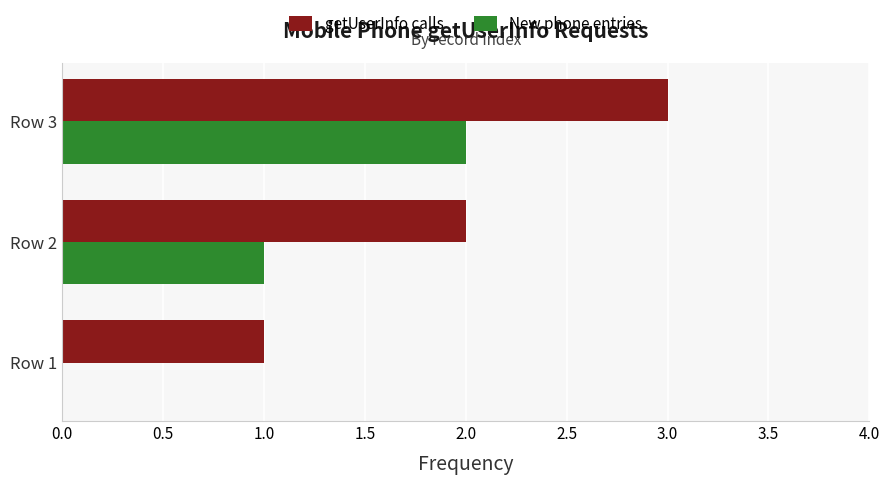

Is it true that getUserInfo calls equals 4 at Row 2?

False